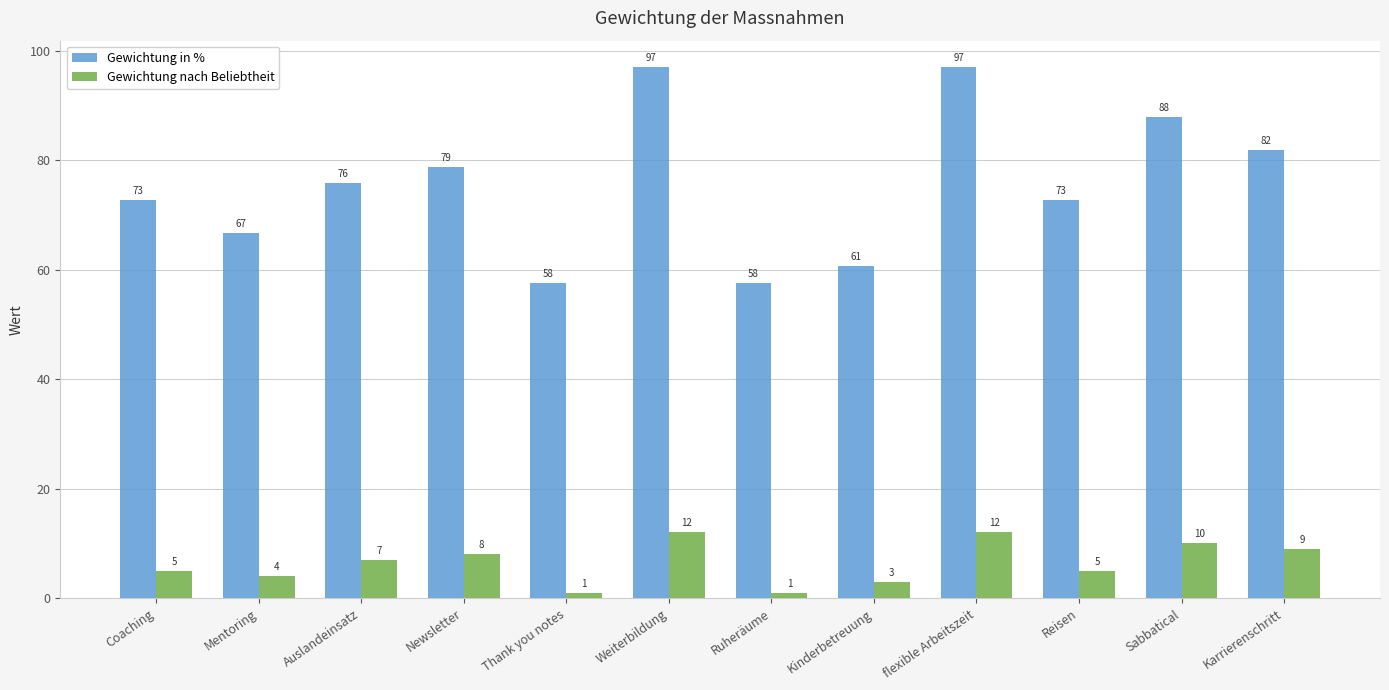

What position from the left is Coaching?

1